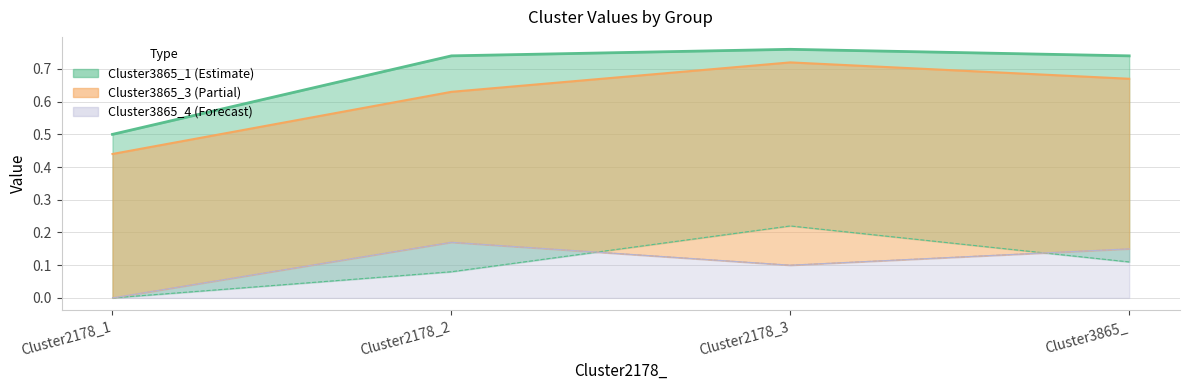

List the series in order of their peak value, highest first.

Cluster3865_1, Cluster3865_3, Cluster3865_2, Cluster3865_4